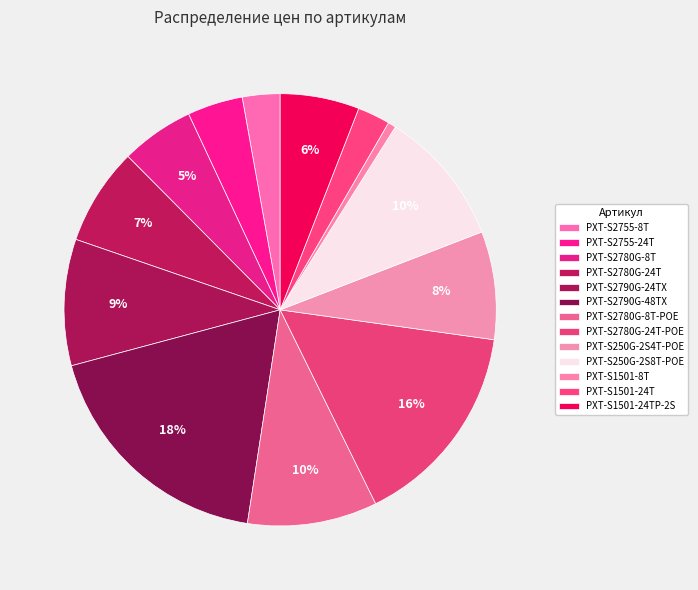

How many segments does this pie chart have?

13